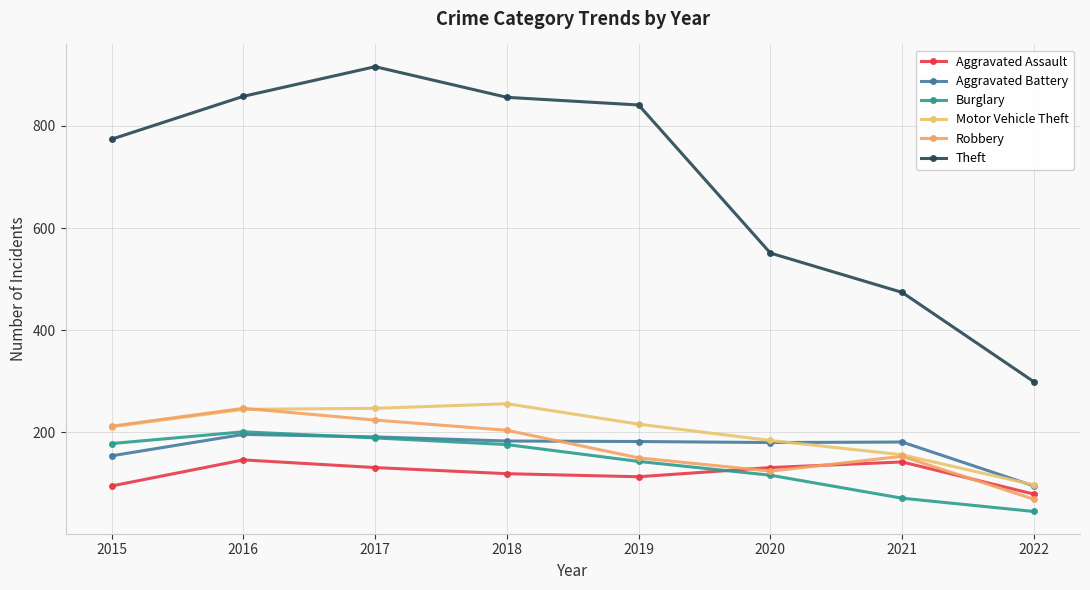

At 2016, list the series in order from smallest to largest.

Aggravated Assault, Aggravated Battery, Burglary, Motor Vehicle Theft, Robbery, Theft